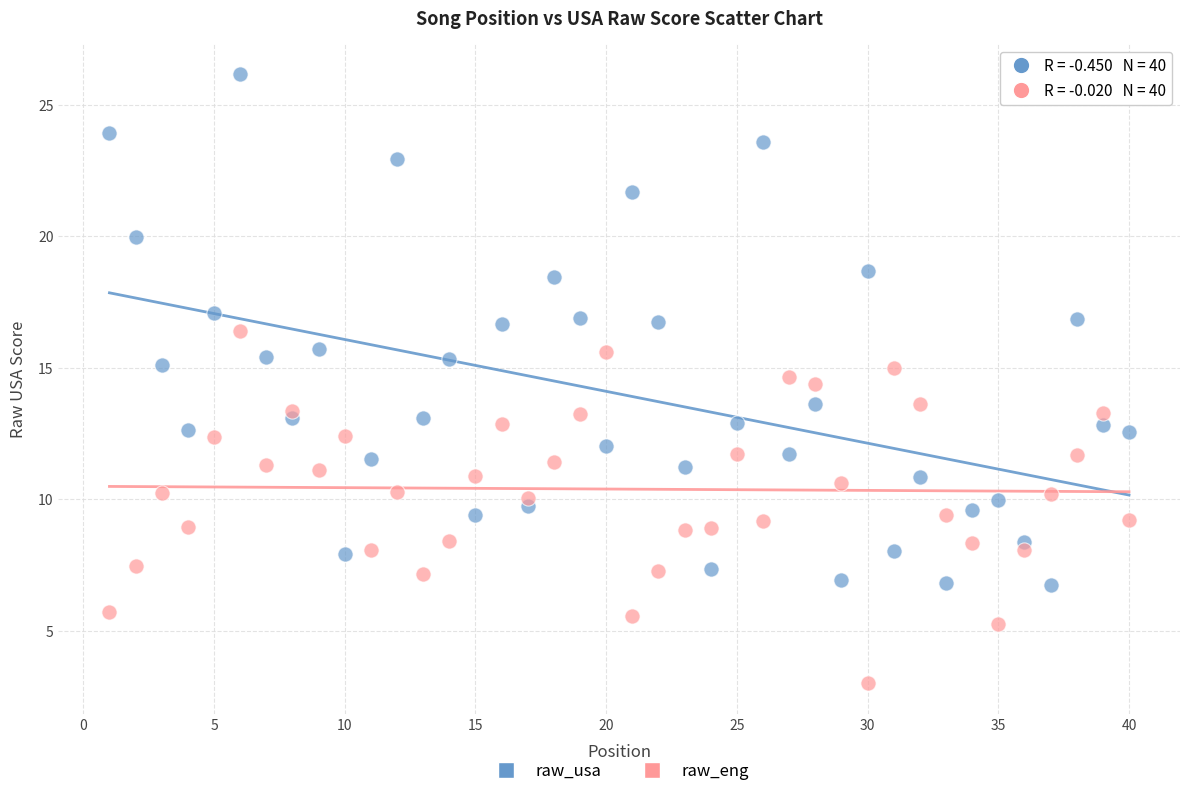

Which series has the largest Y range (max minus min)?

raw_usa